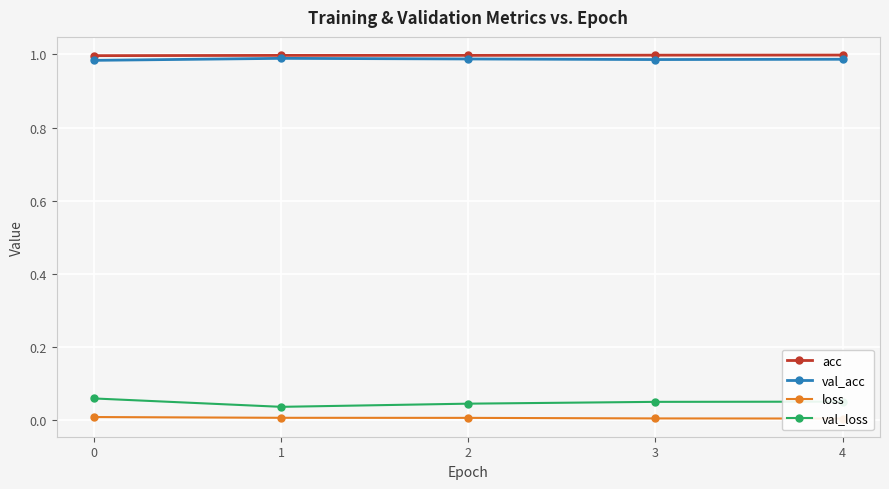

True or false: acc and val_loss cross at least once.

False